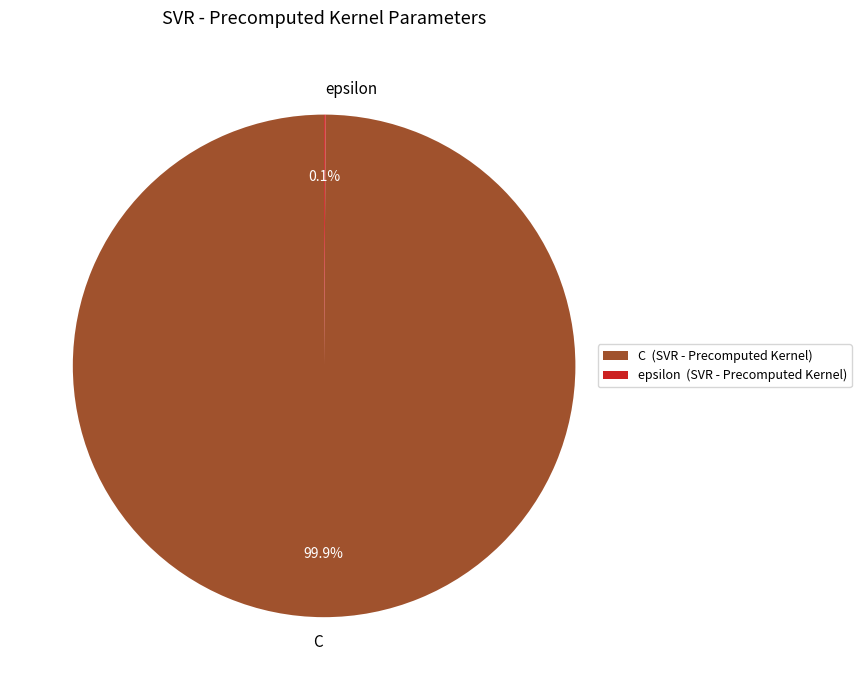

Does any single category account for the majority?

Yes